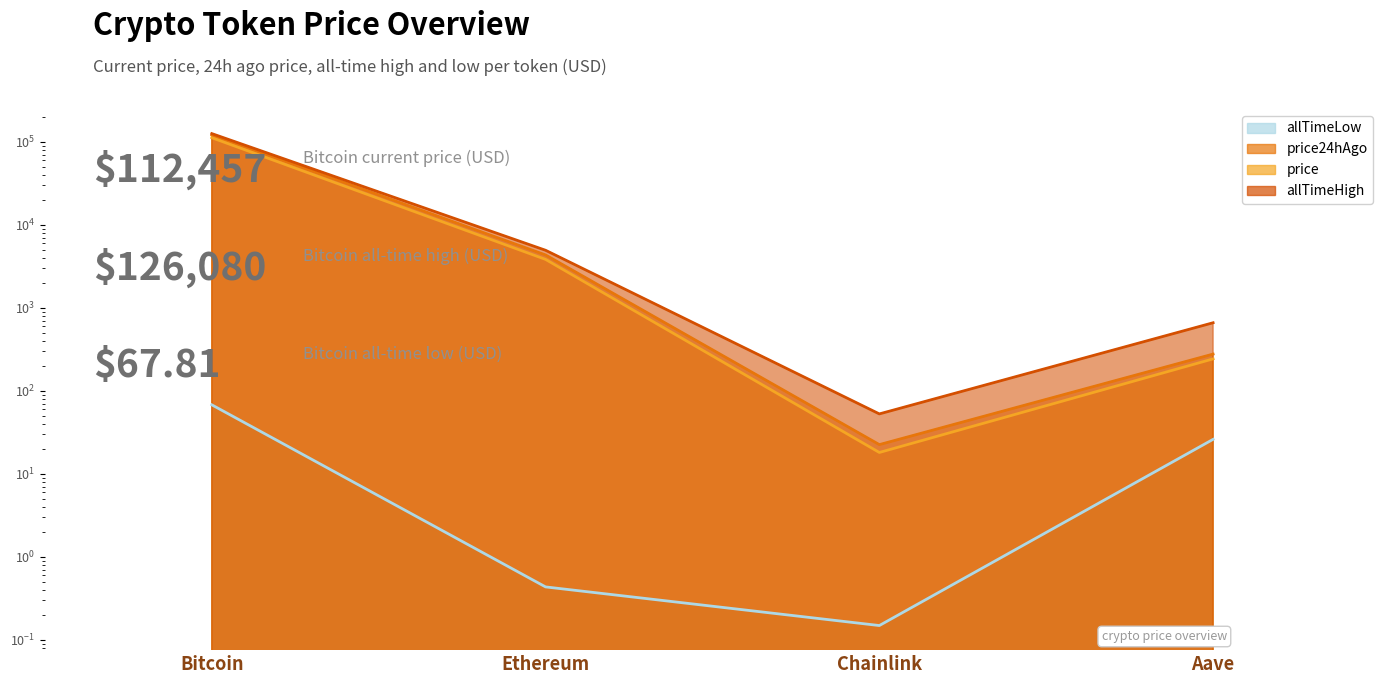

What is the spread (max minus min) of values at Ethereum?

4945.6